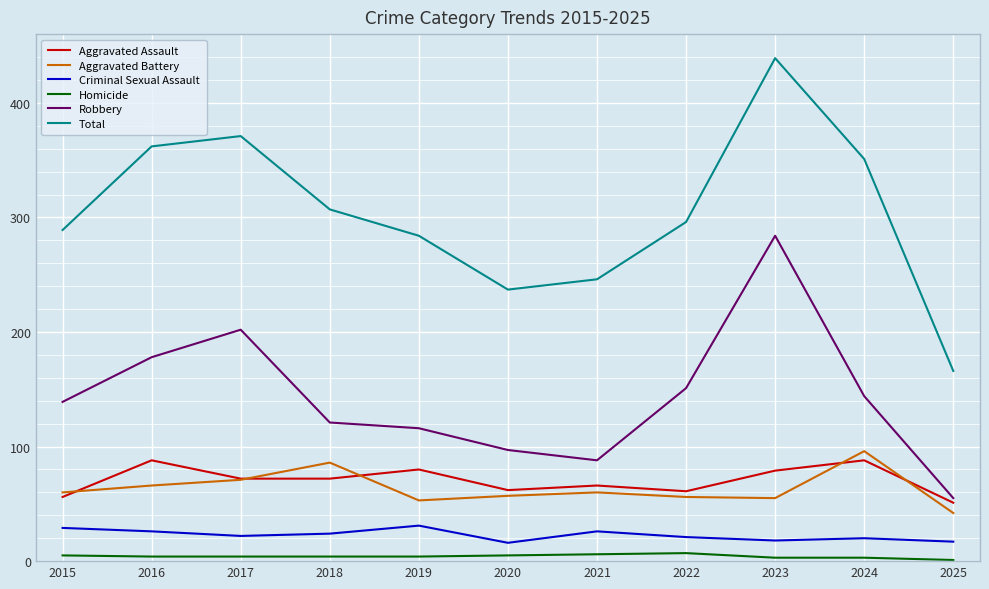

Rank the series by their maximum value, from lowest to highest.

Homicide, Criminal Sexual Assault, Aggravated Assault, Aggravated Battery, Robbery, Total